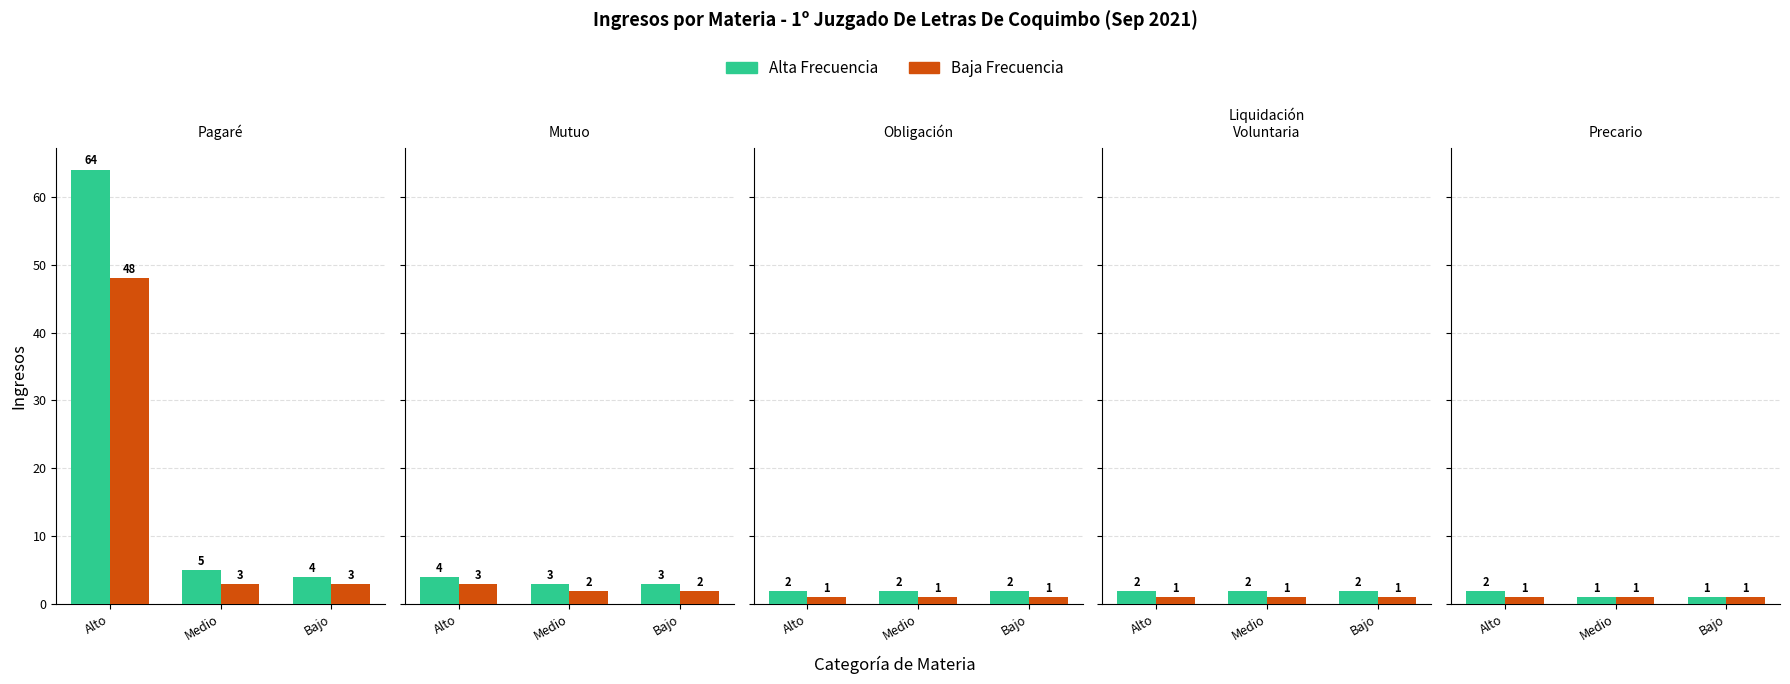

How many groups of bars are there?

3